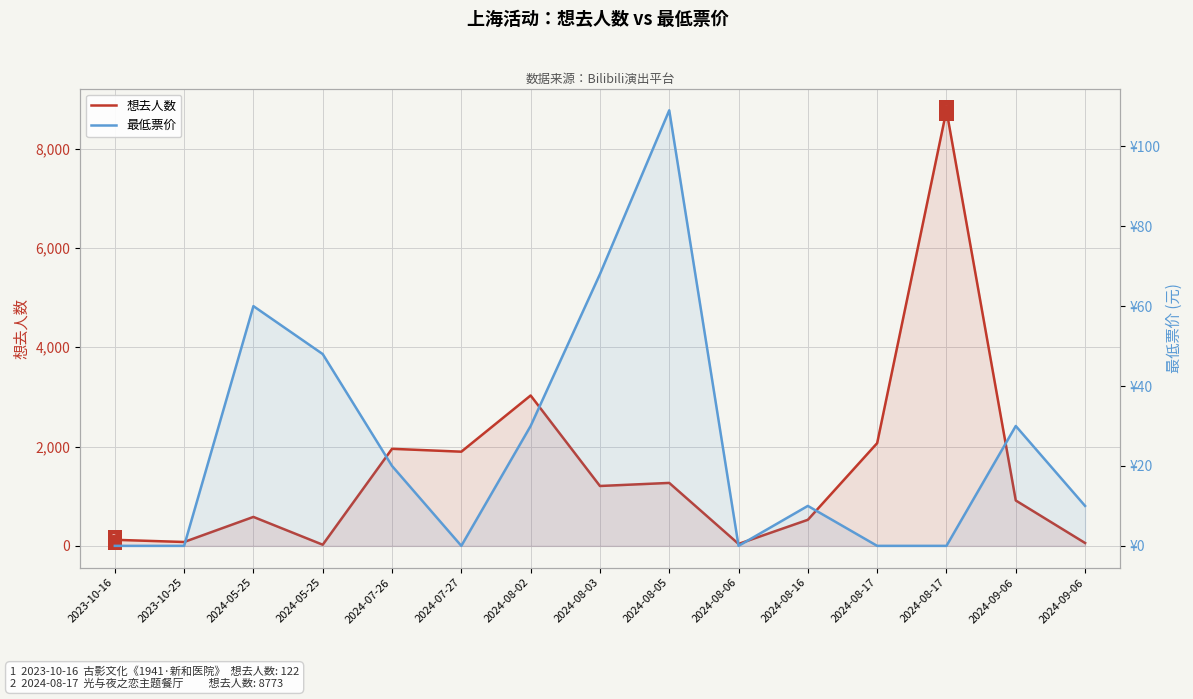

Which series contains the highest Y value?

想去人数